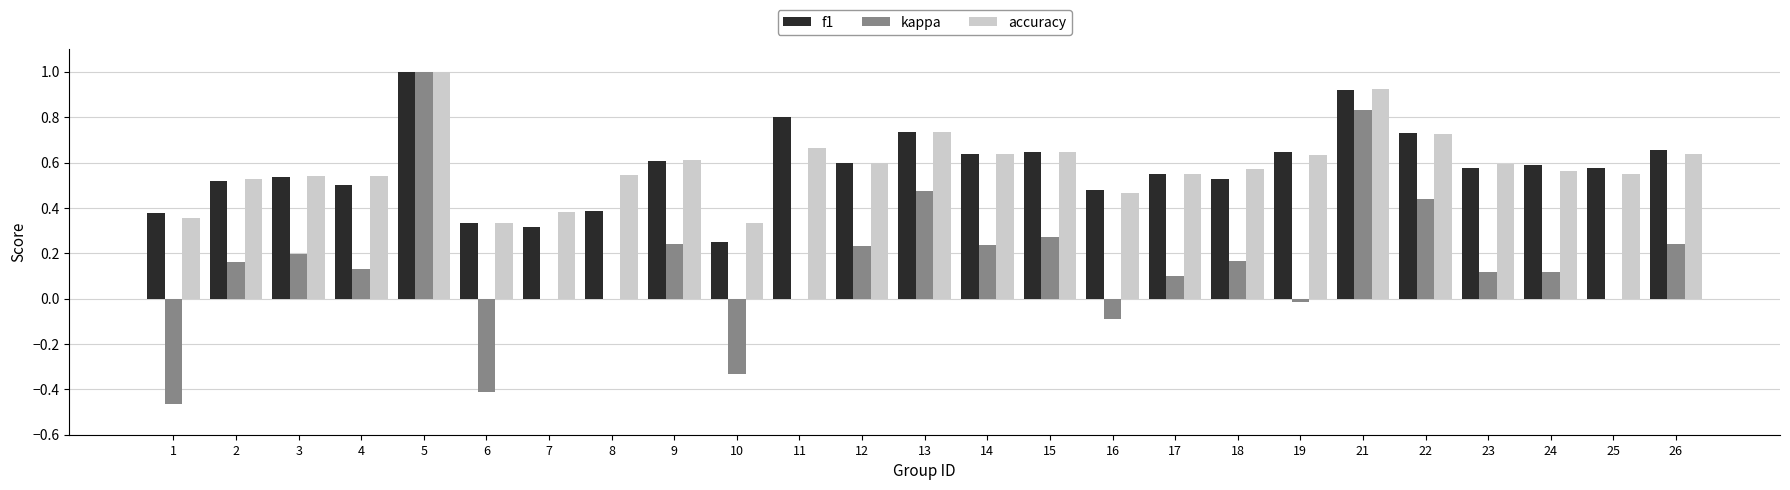

What is the maximum value shown in the chart?

1.0